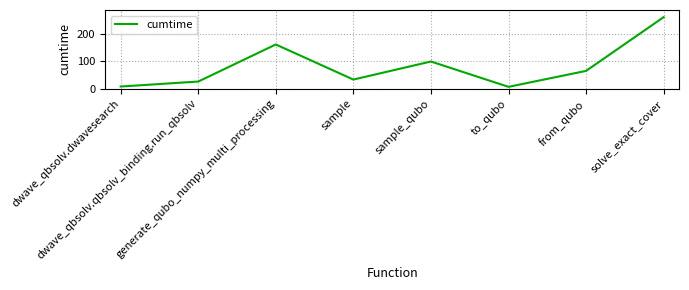

What position from the right is generate_qubo_numpy_multi_processing?

6